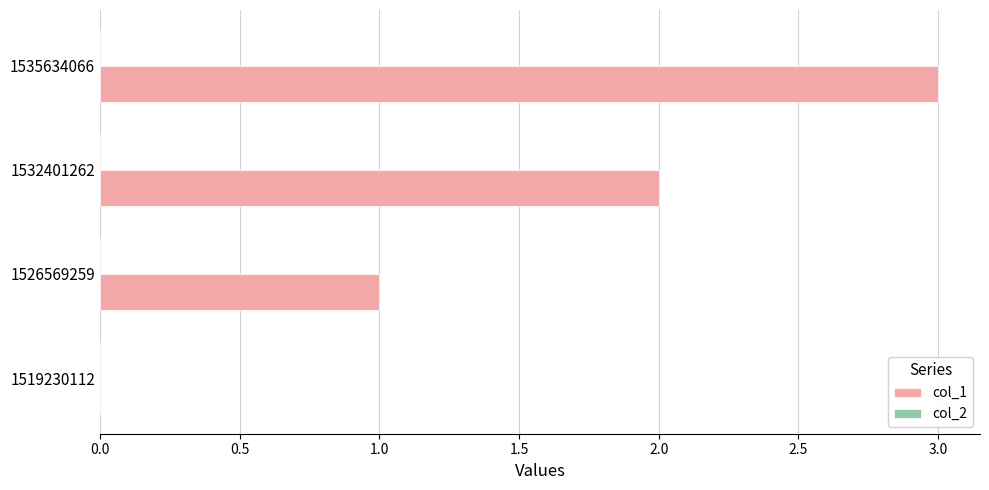

Is it true that the value at 1535634066 is 5?

False